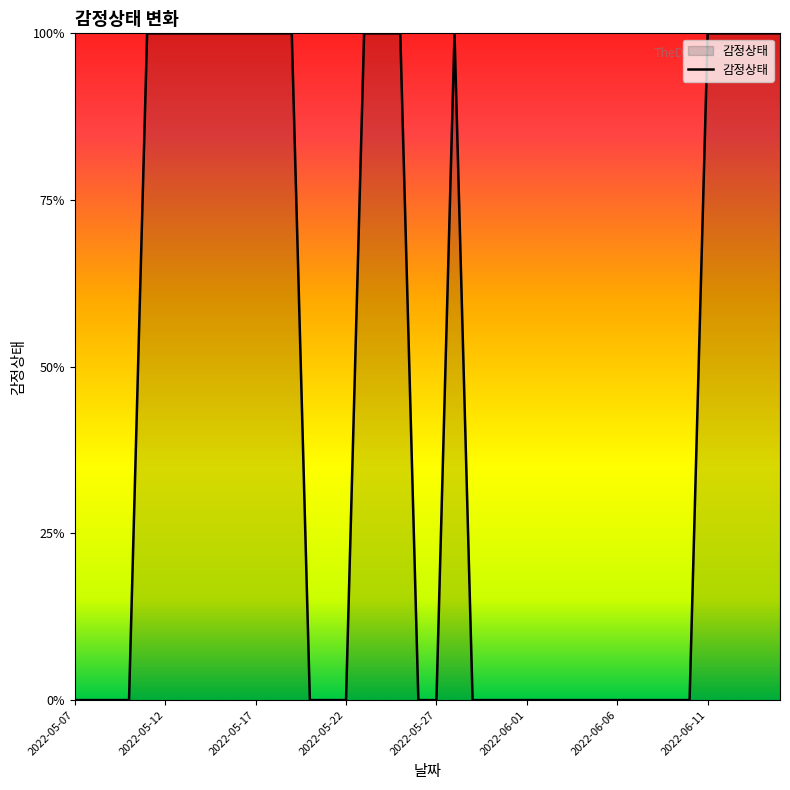

Is this an area chart (filled region under the line)?

Yes